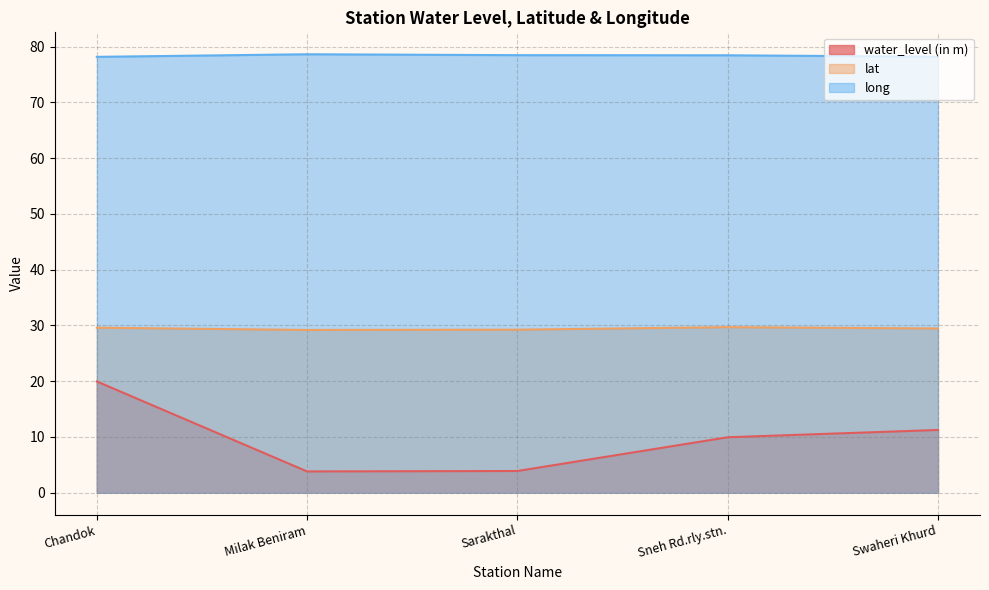

What is the total value across all series at Milak Beniram?

111.6